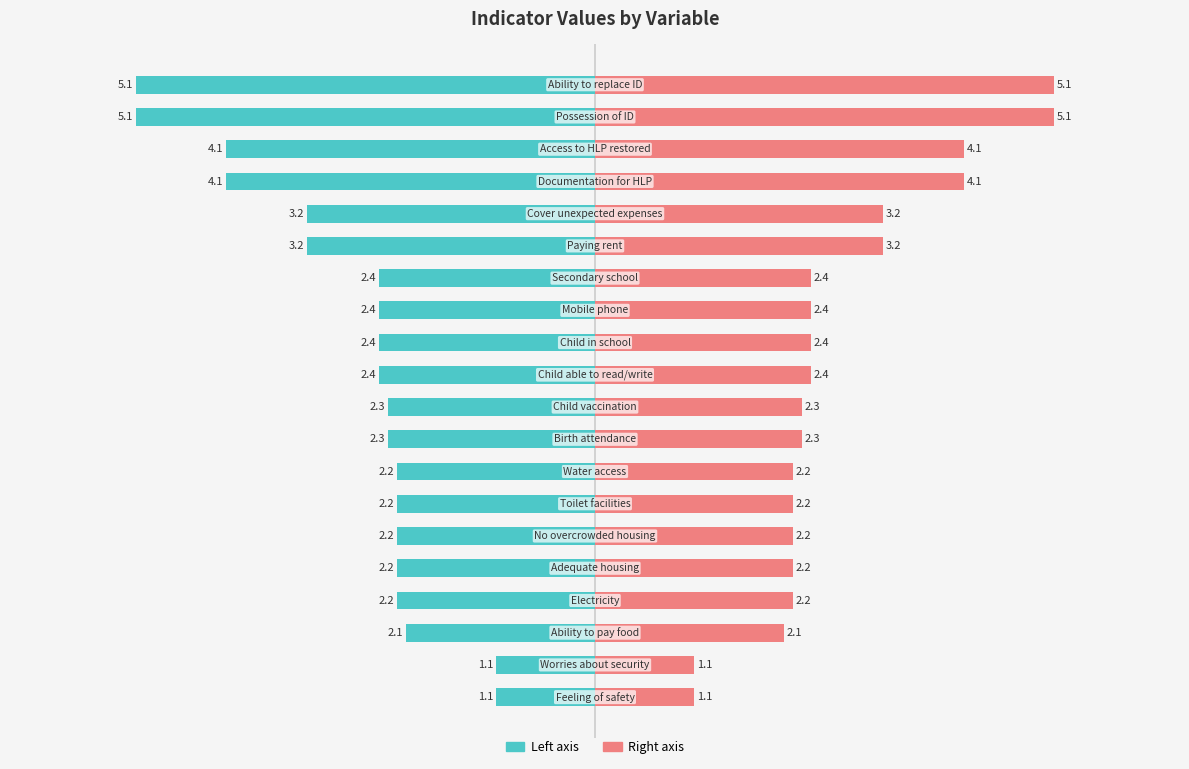

Which series has the largest total across all categories?

Indicator (right)